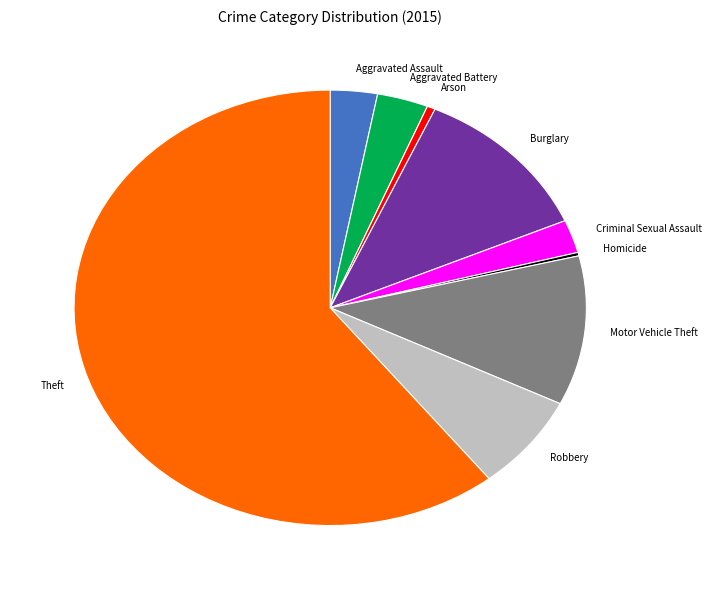

Which category has the biggest portion of the pie?

Theft